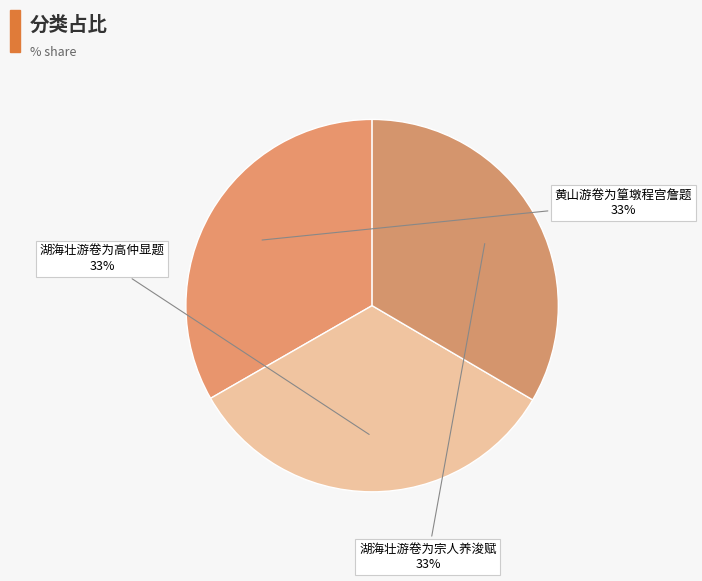

How many segments does this pie chart have?

3